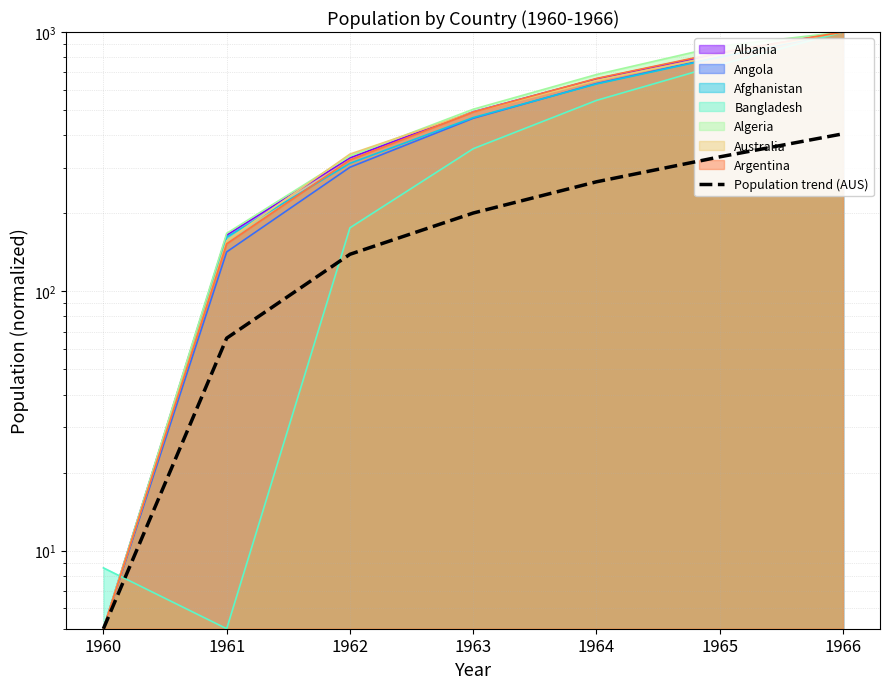

The value at 1966 is 718.5. True or false?

False